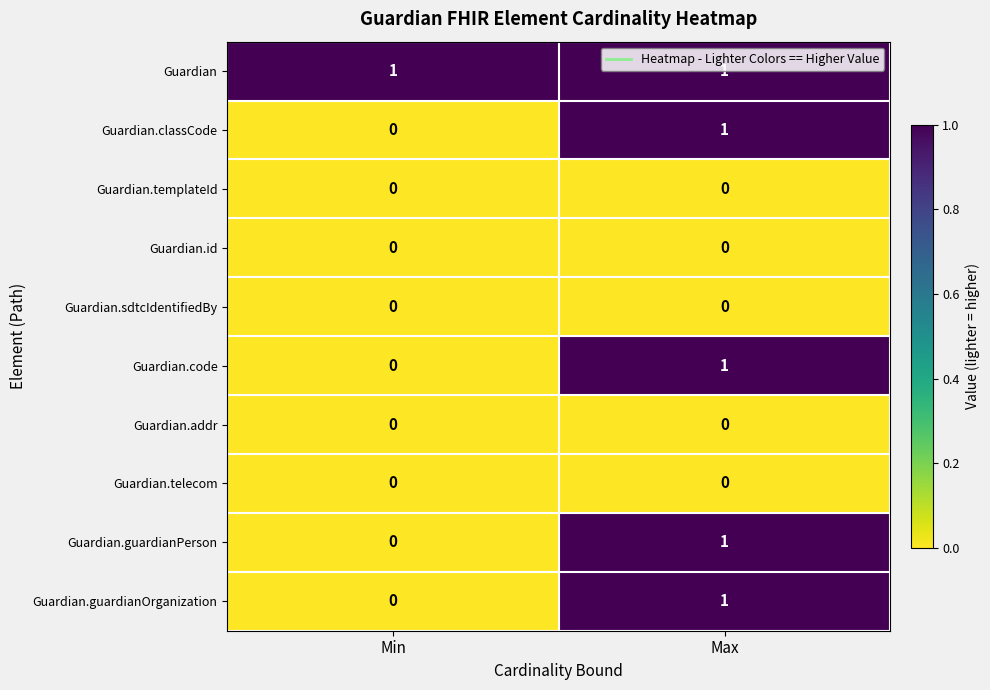

What is the total value across all series at Min?

1